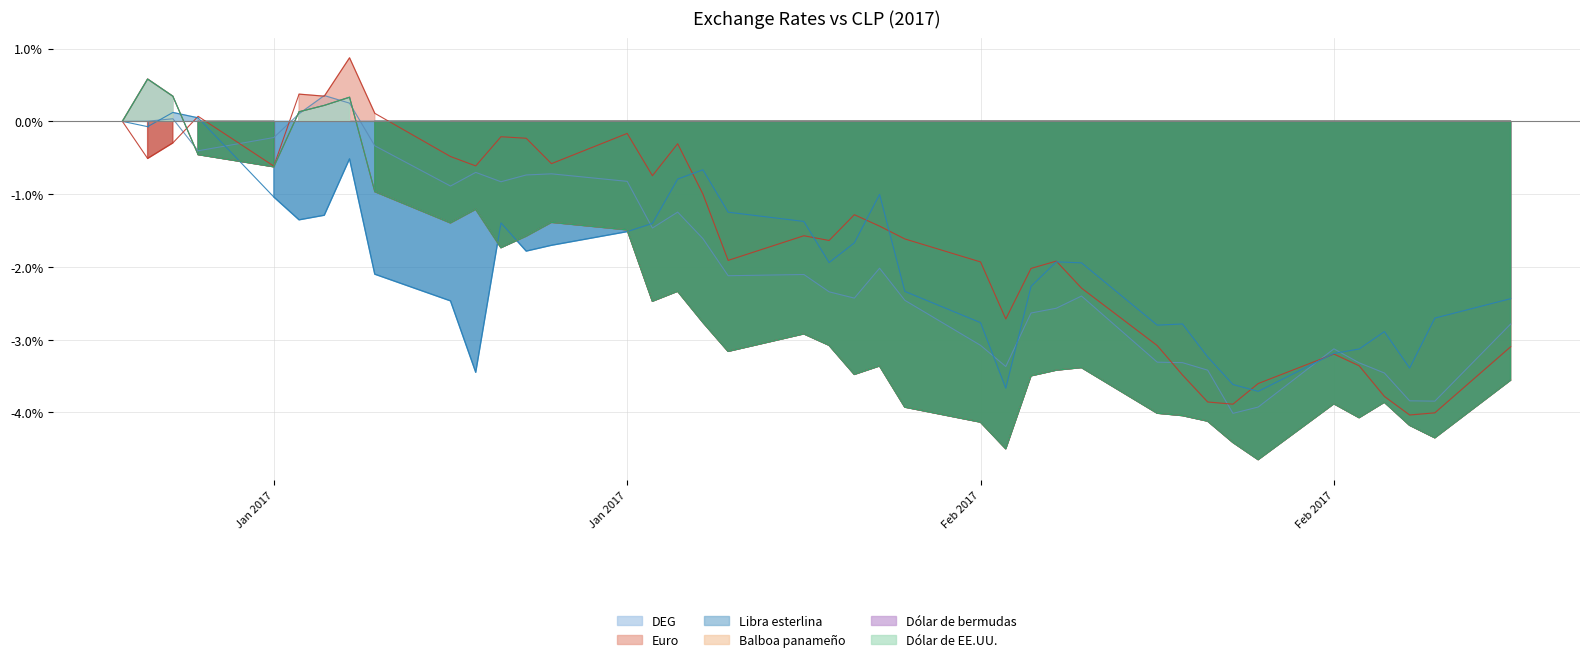

The Libra esterlina series shows 0.2 at 05-01-2017. True or false?

False